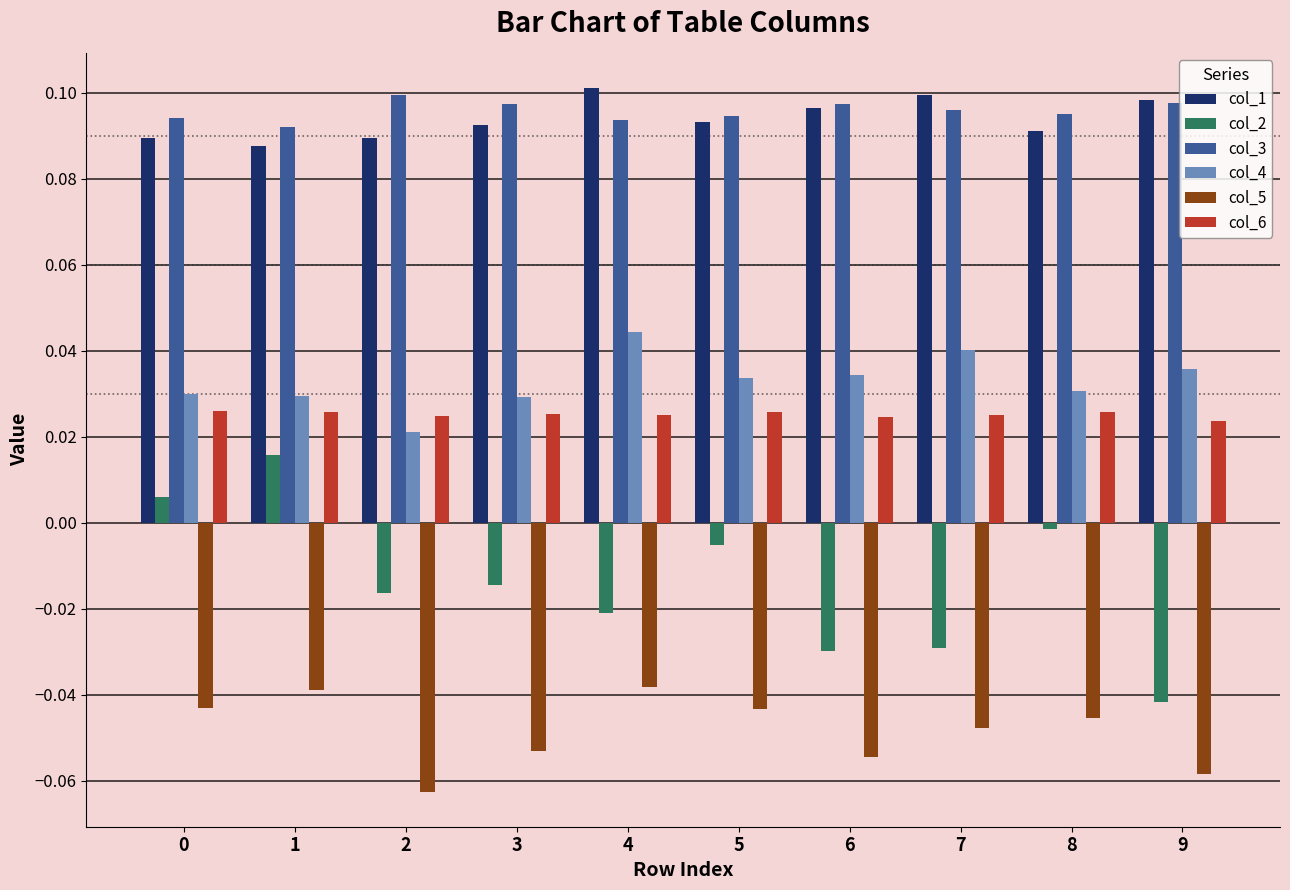

Which series has the widest spread of values?

col_2